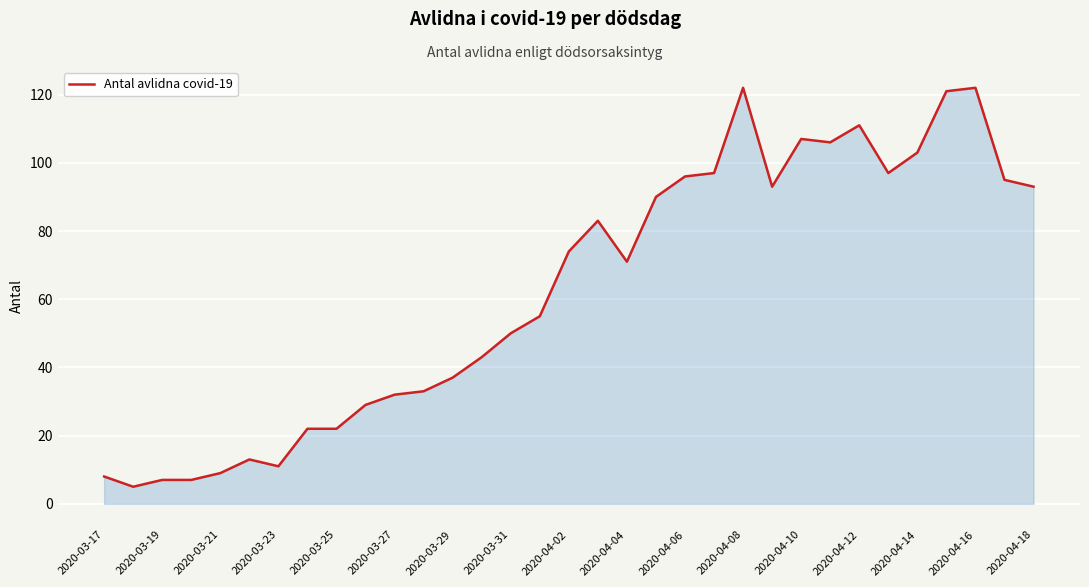

What is the greatest value displayed?

122